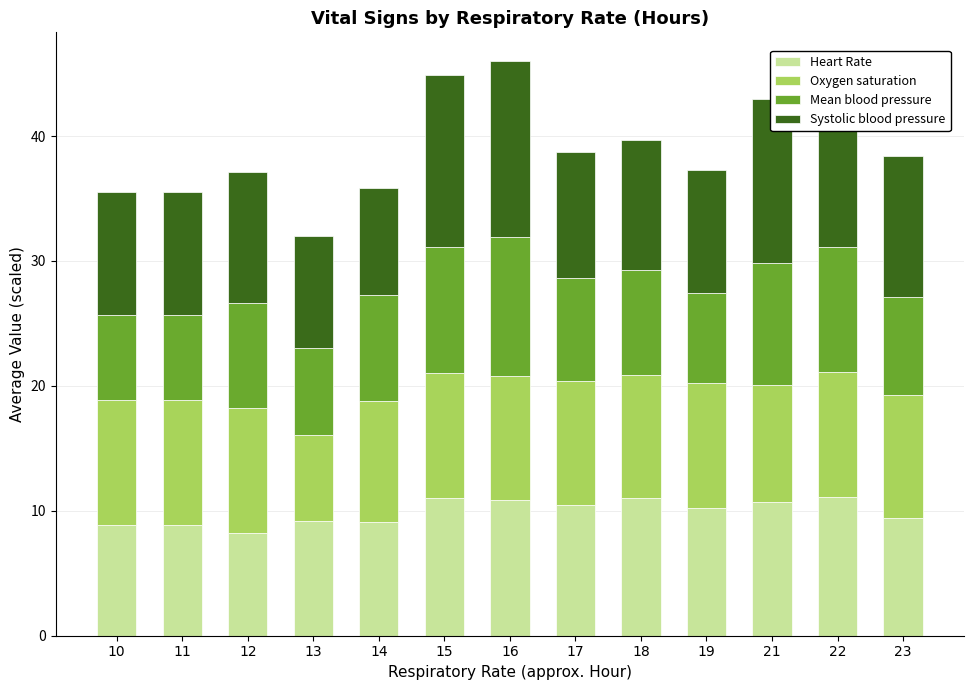

Is it true that Heart Rate equals 11.8 at 12?

False